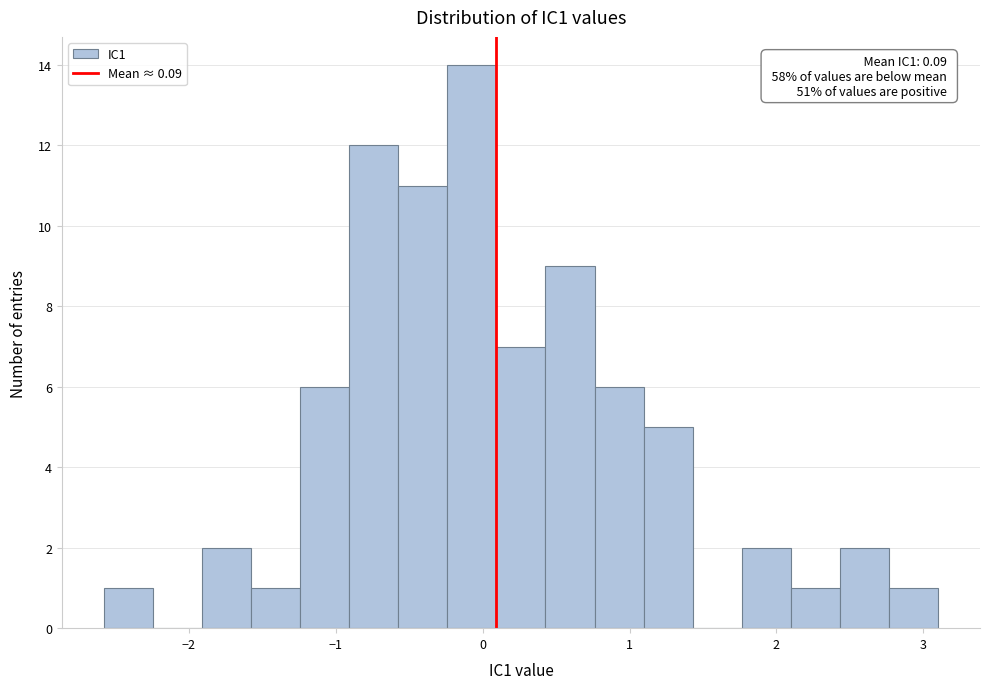

Around what value on the x-axis is the tallest bar? Give the approximate position of its centre, as read against the axis.

-0.1